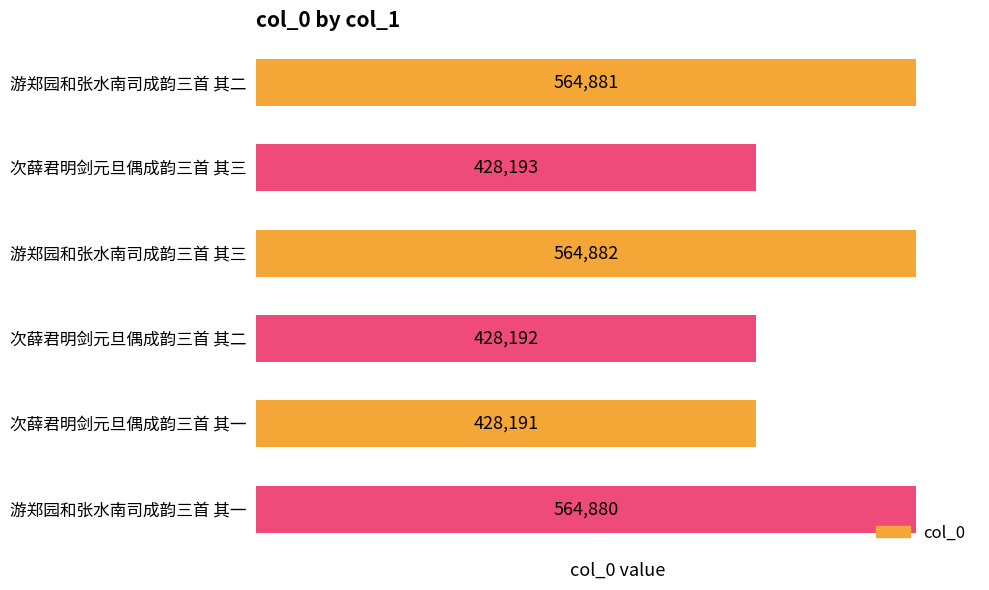

Reading top to bottom, extract all data points from this chart.

游郑园和张水南司成韵三首 其二=564881	次薛君明剑元旦偶成韵三首 其三=428193	游郑园和张水南司成韵三首 其三=564882	次薛君明剑元旦偶成韵三首 其二=428192	次薛君明剑元旦偶成韵三首 其一=428191	游郑园和张水南司成韵三首 其一=564880